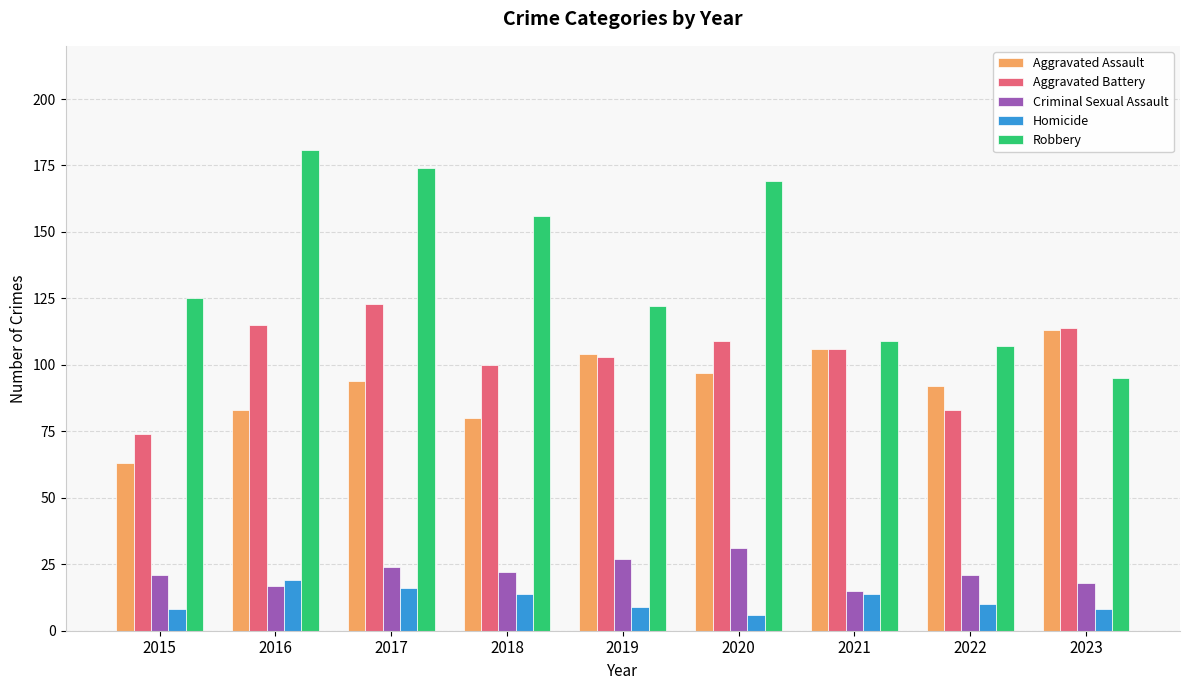

Reading left to right, list all the values displayed in this chart.

Aggravated Assault: 63	83	94	80	104	97	106	92	113
Aggravated Battery: 74	115	123	100	103	109	106	83	114
Criminal Sexual Assault: 21	17	24	22	27	31	15	21	18
Homicide: 8	19	16	14	9	6	14	10	8
Robbery: 125	181	174	156	122	169	109	107	95